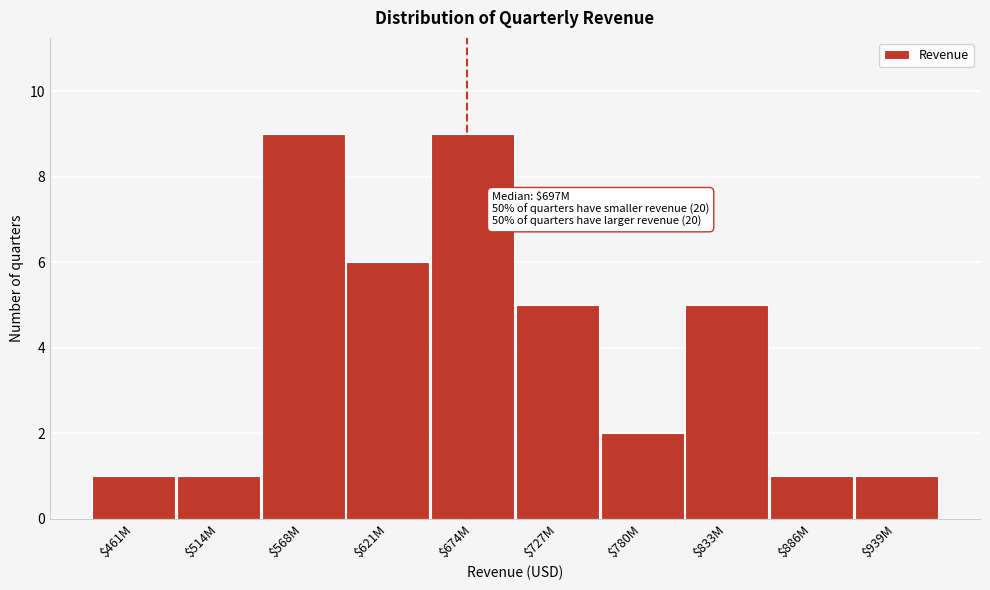

Reading right to left, what are all the values shown in this chart?

1	1	5	2	5	9	6	9	1	1